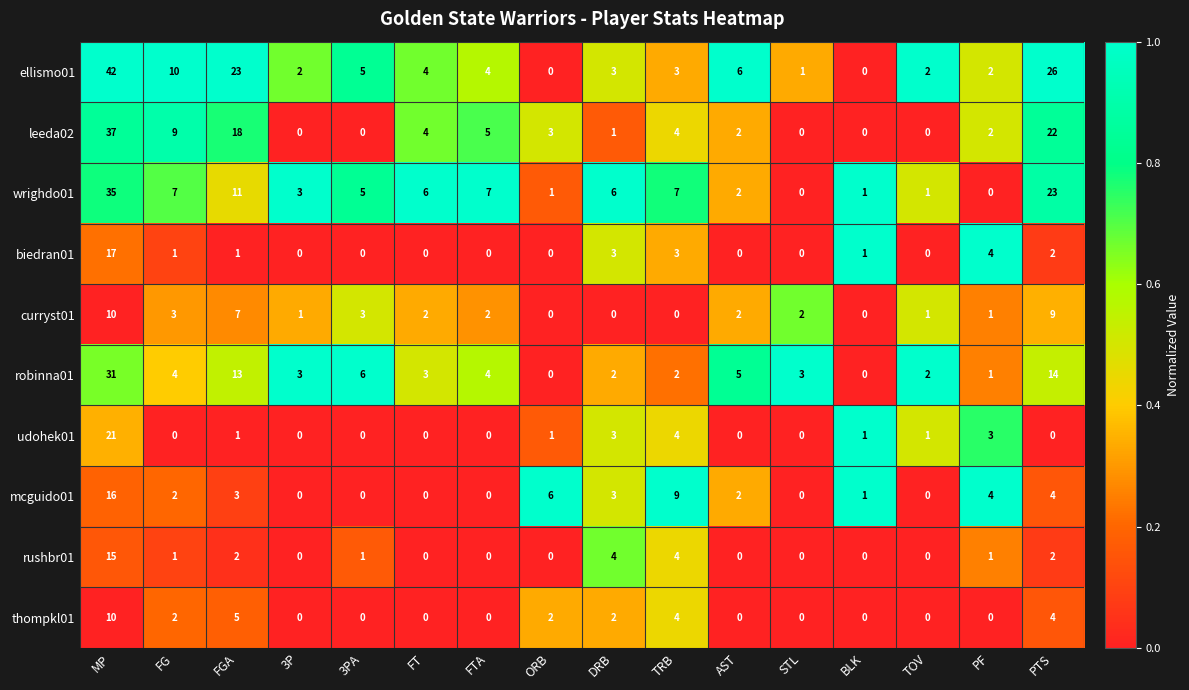

How many values in mcguido01 are above zero?

10